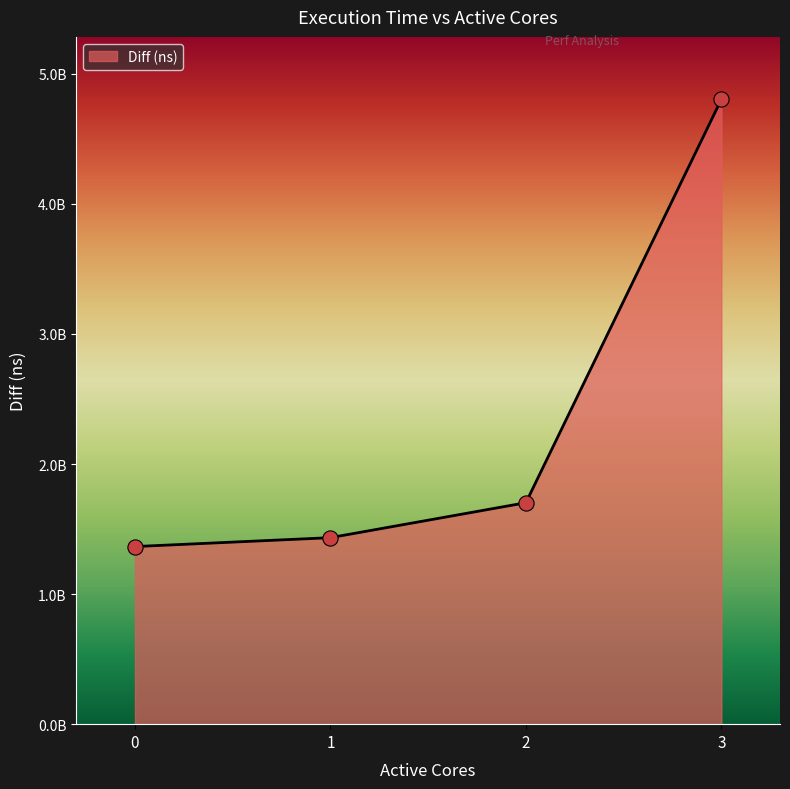

What is the ratio of the value at 2 to the value at 0?

1.2